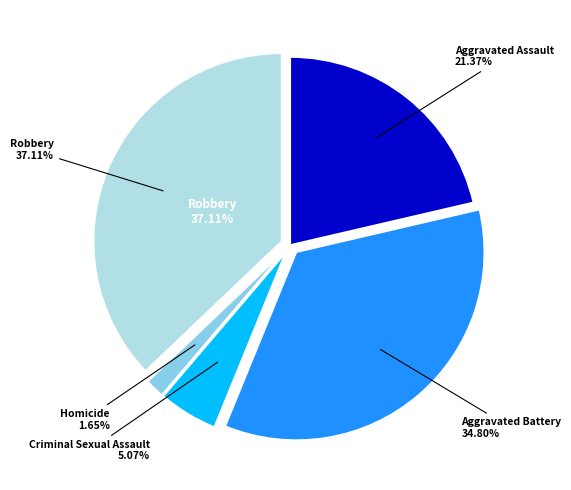

Which category has the biggest portion of the pie?

Robbery